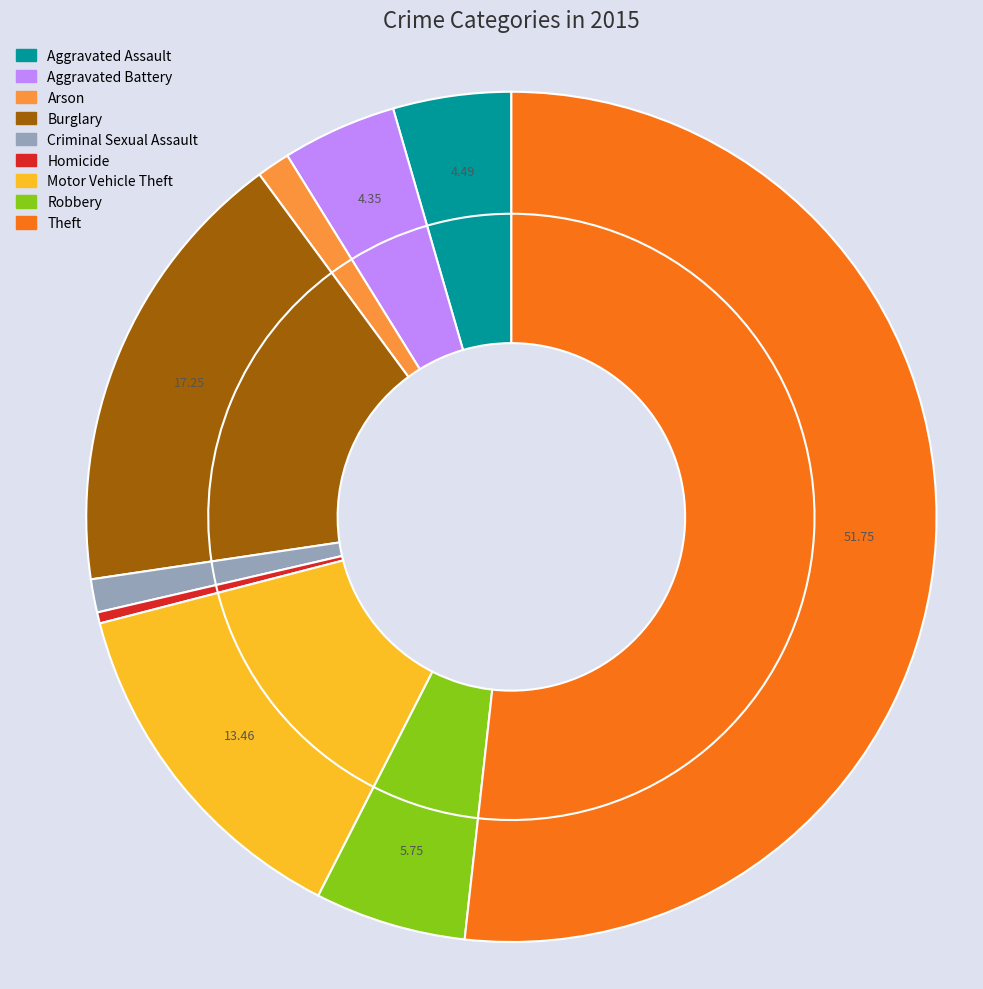

Is the sum of Homicide and Motor Vehicle Theft greater than half?

No